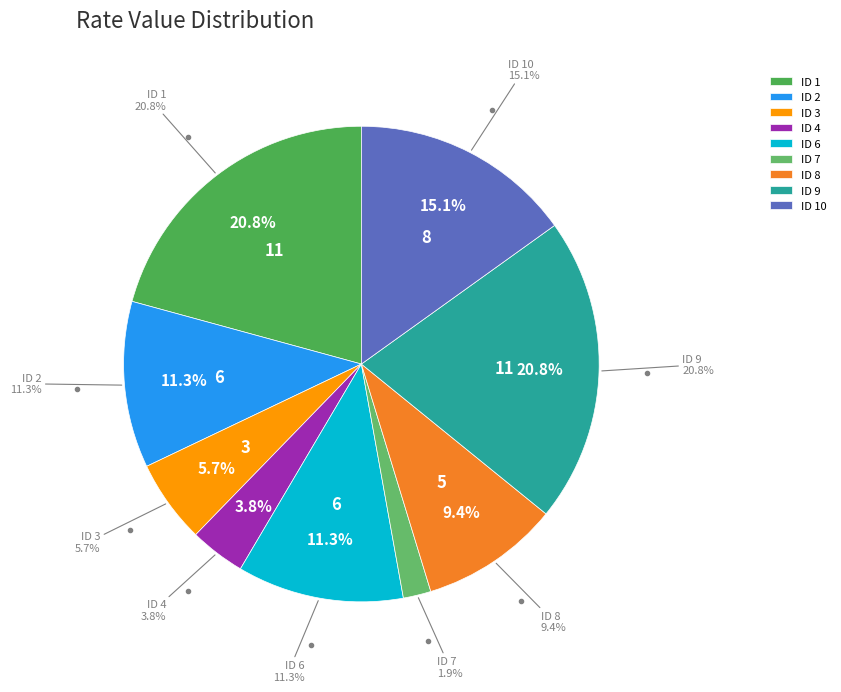

True or false: 8 accounts for 7% of the total.

False